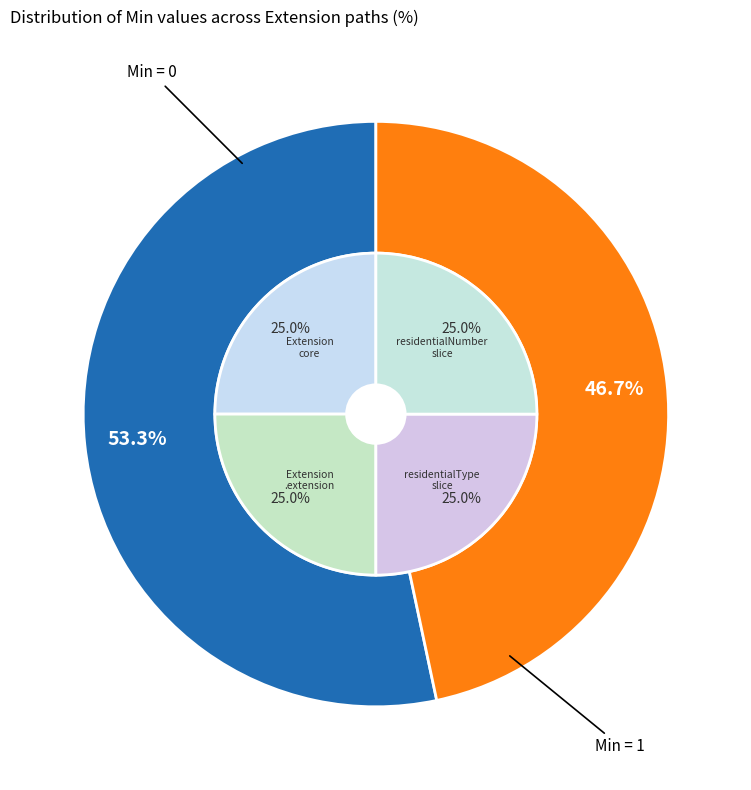

Combined, do Extension.extension:residentialNumber and Extension.extension:residentialType.url account for over 50%?

No